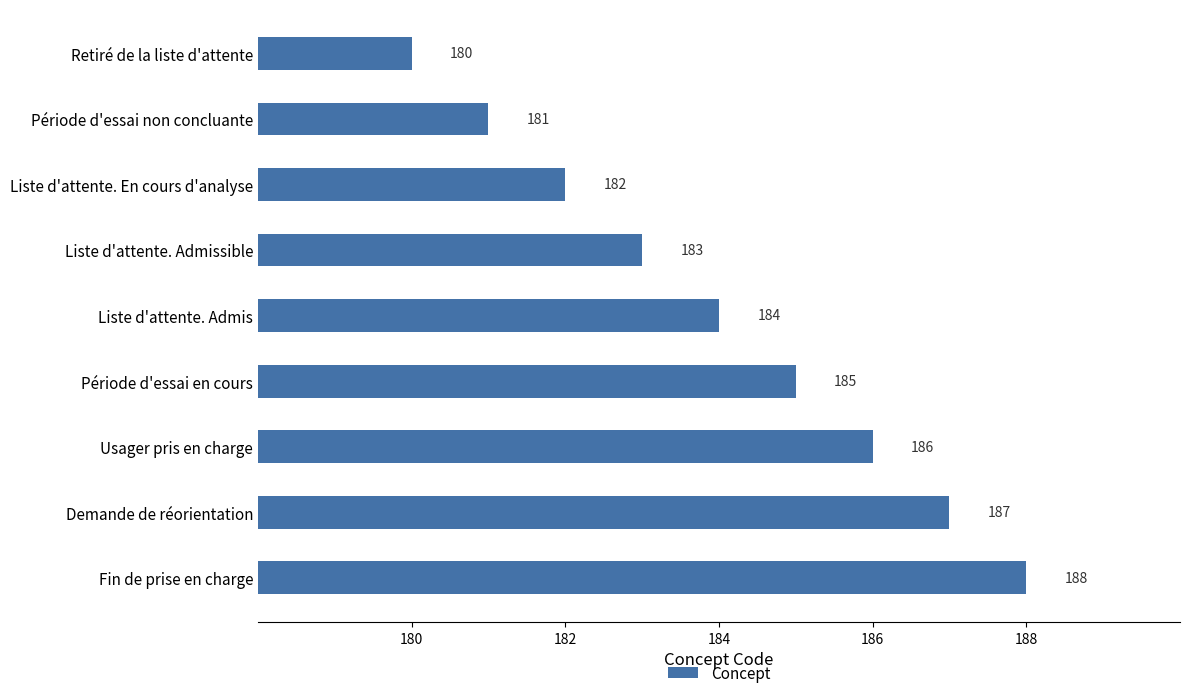

What is the change in value from Liste d'attente. En cours d'analyse to Liste d'attente. Admissible?

+1